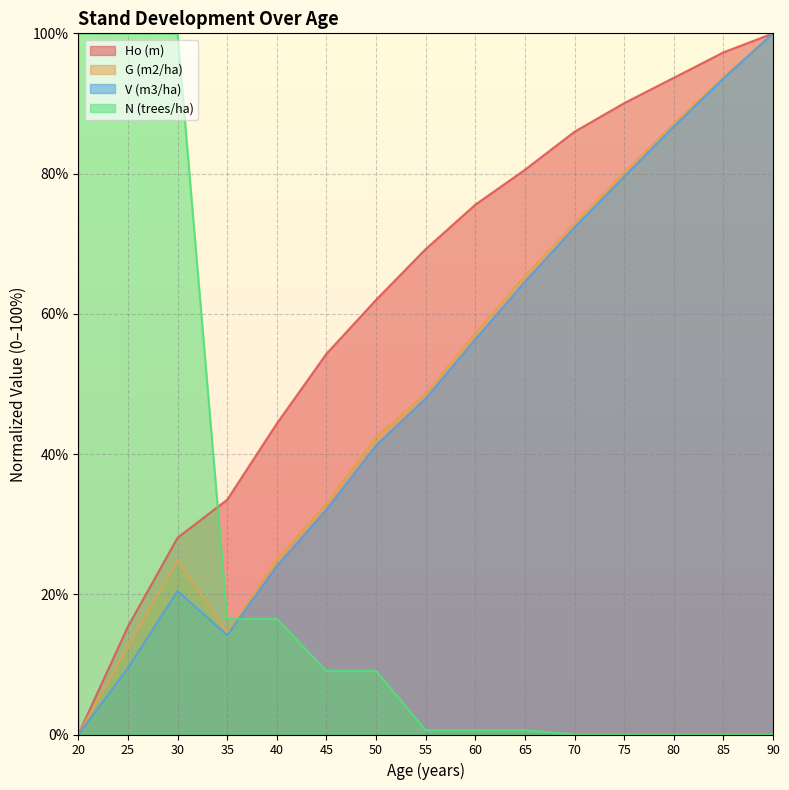

After their last crossing, which series has the higher values: N (trees/ha) or V (m3/ha)?

V (m3/ha)